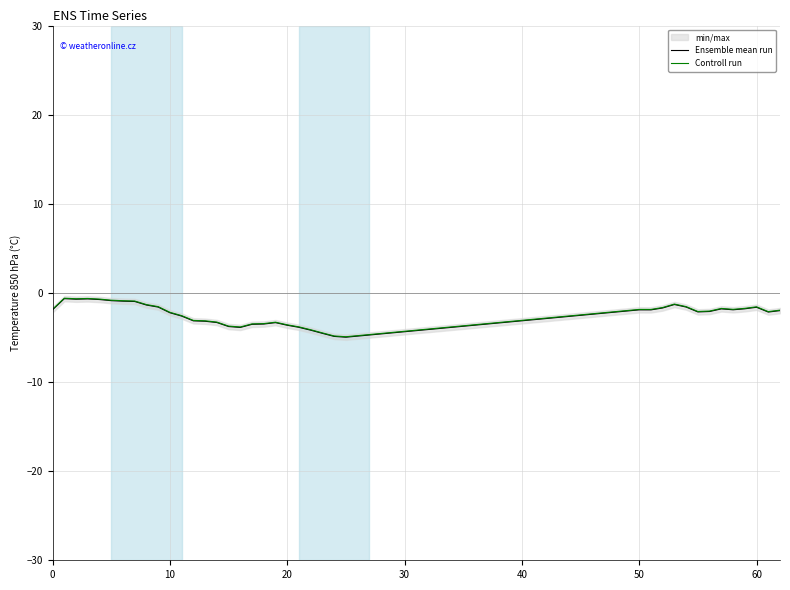

True or false: Ensemble mean run and Controll run intersect in this chart.

False